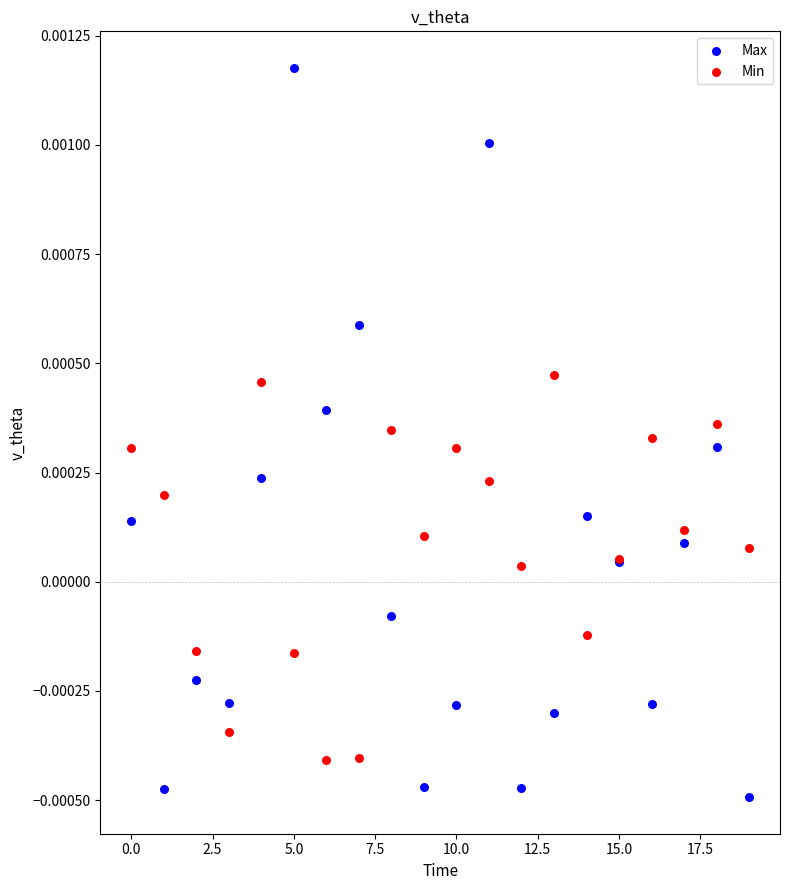

Which series reaches the maximum Y coordinate?

Max